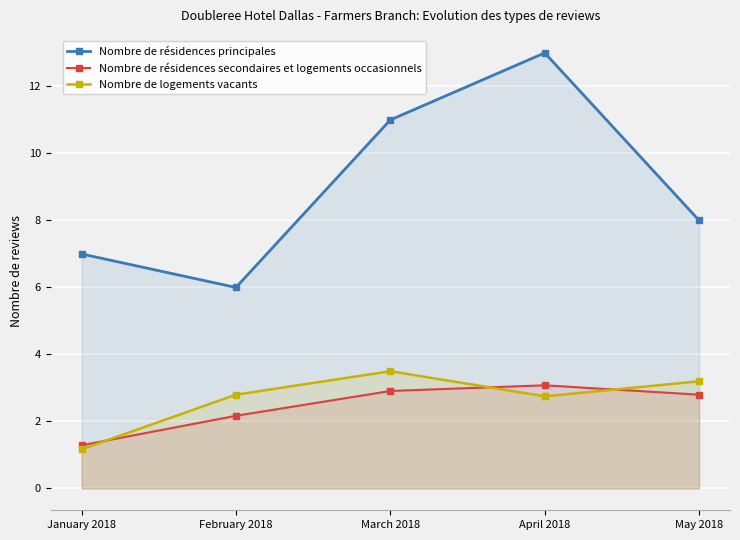

At which category does Nombre de résidences secondaires et logements occasionnels reach its first local peak?

April 2018